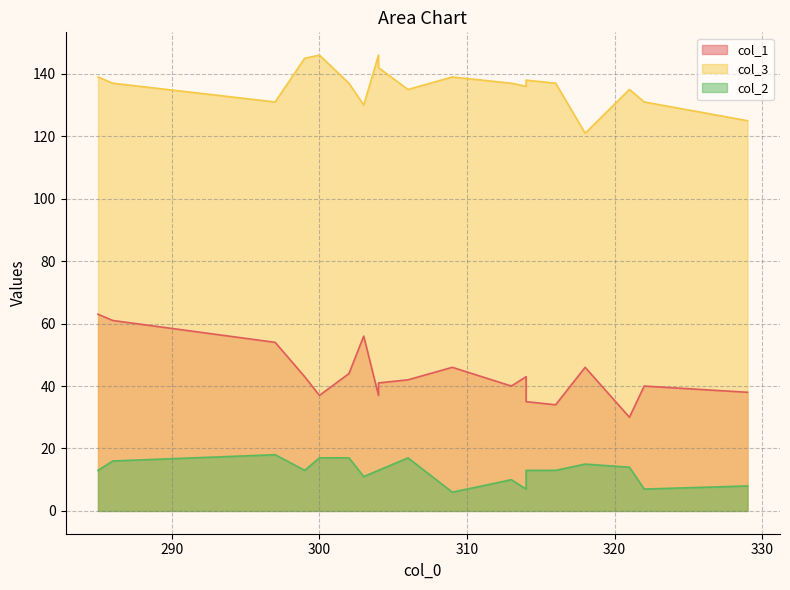

True or false: col_1 and col_3 cross at least once.

False